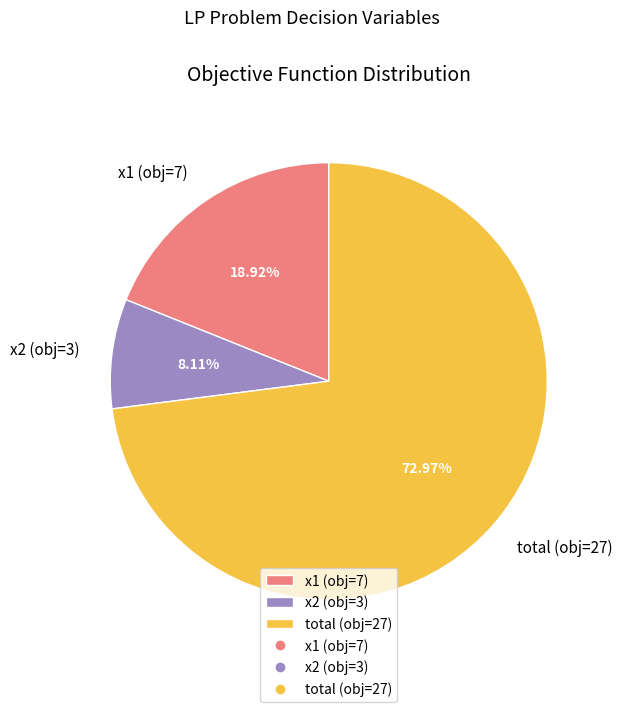

What is the ratio of the value at x1 (obj=7) to the value at x2 (obj=3)?

2.3